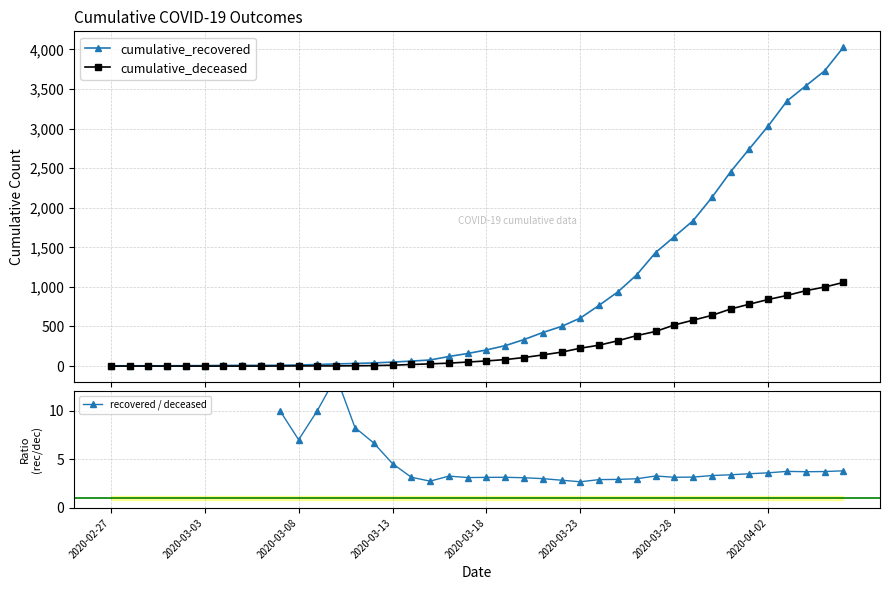

How many series are shown in this chart?

3